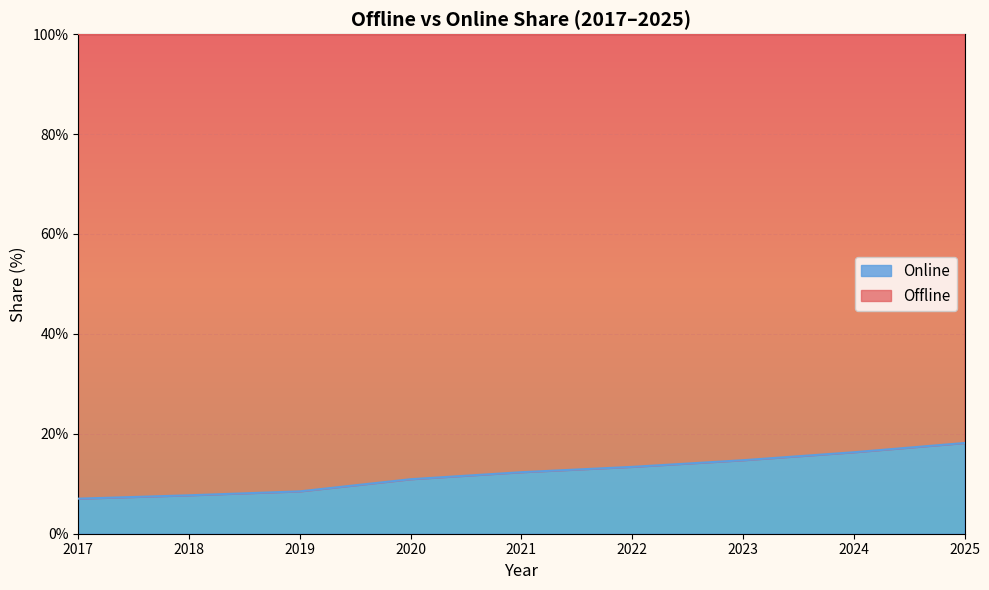

Reading left to right, extract all data points from this chart.

2017=7.0	2018=7.7	2019=8.5	2020=10.9	2021=12.3	2022=13.4	2023=14.7	2024=16.3	2025=18.2